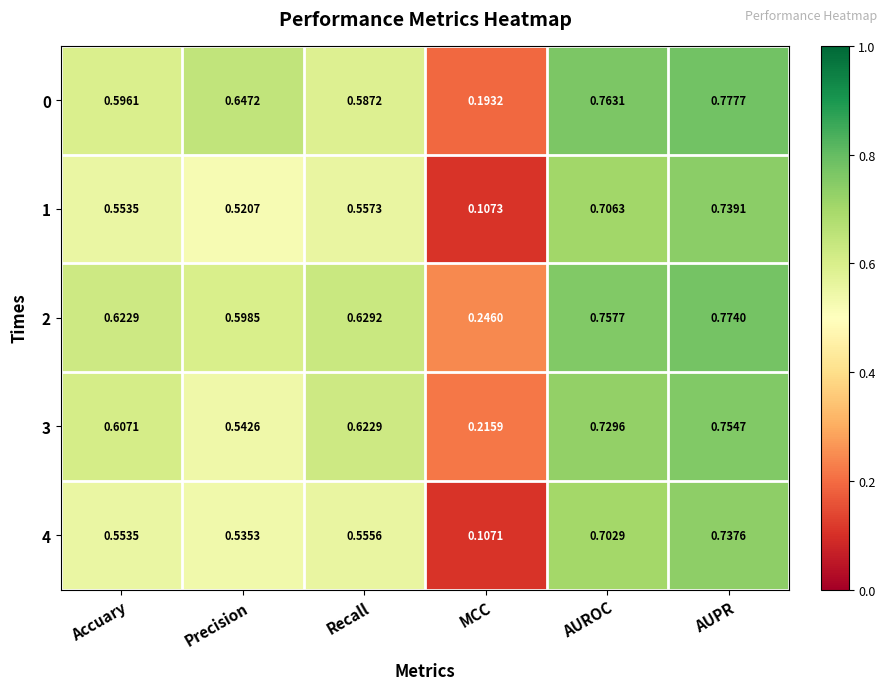

At which category is the sum across all series the highest?

AUPR